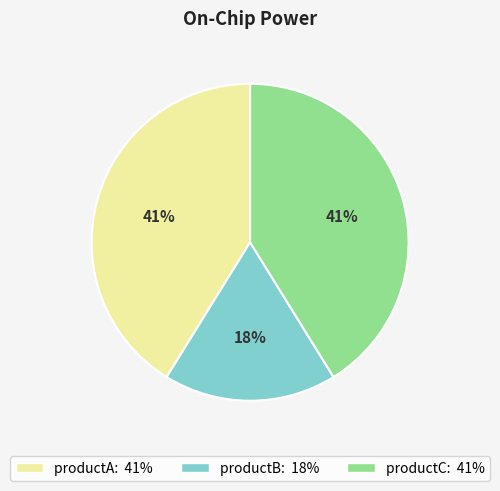

True or false: productB accounts for 26% of the total.

False